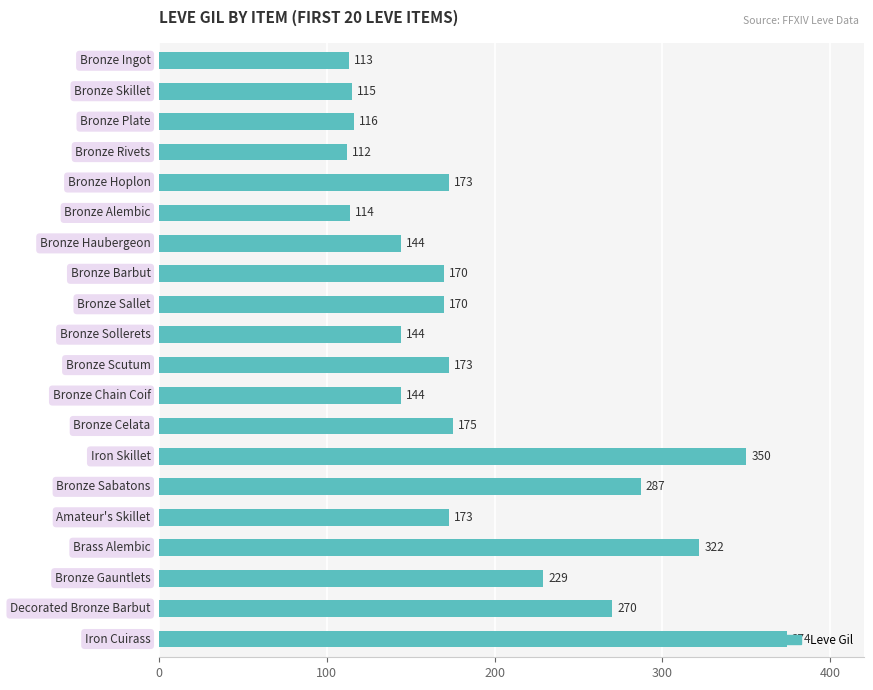

How many data points does each series have?

20